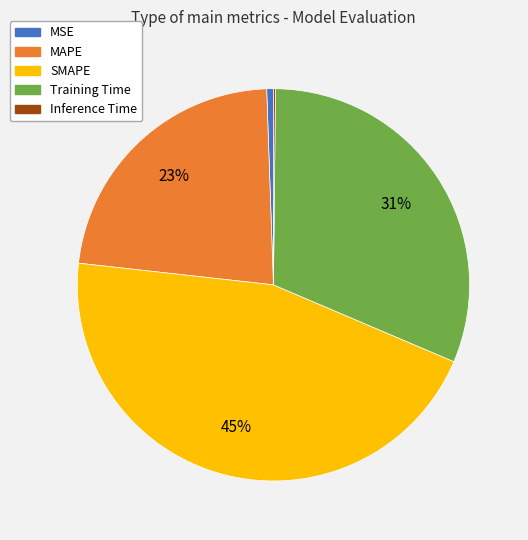

Does any single category account for the majority?

No